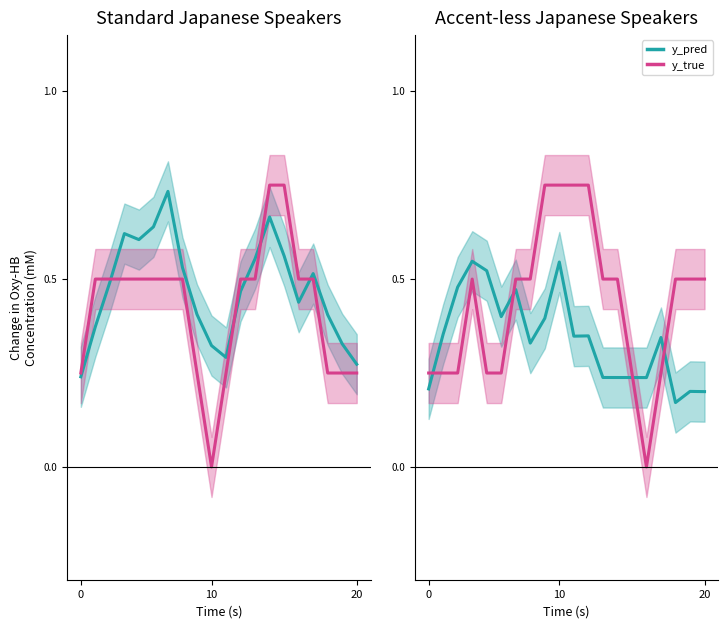

How many y_true values are between 0 and 1?

20